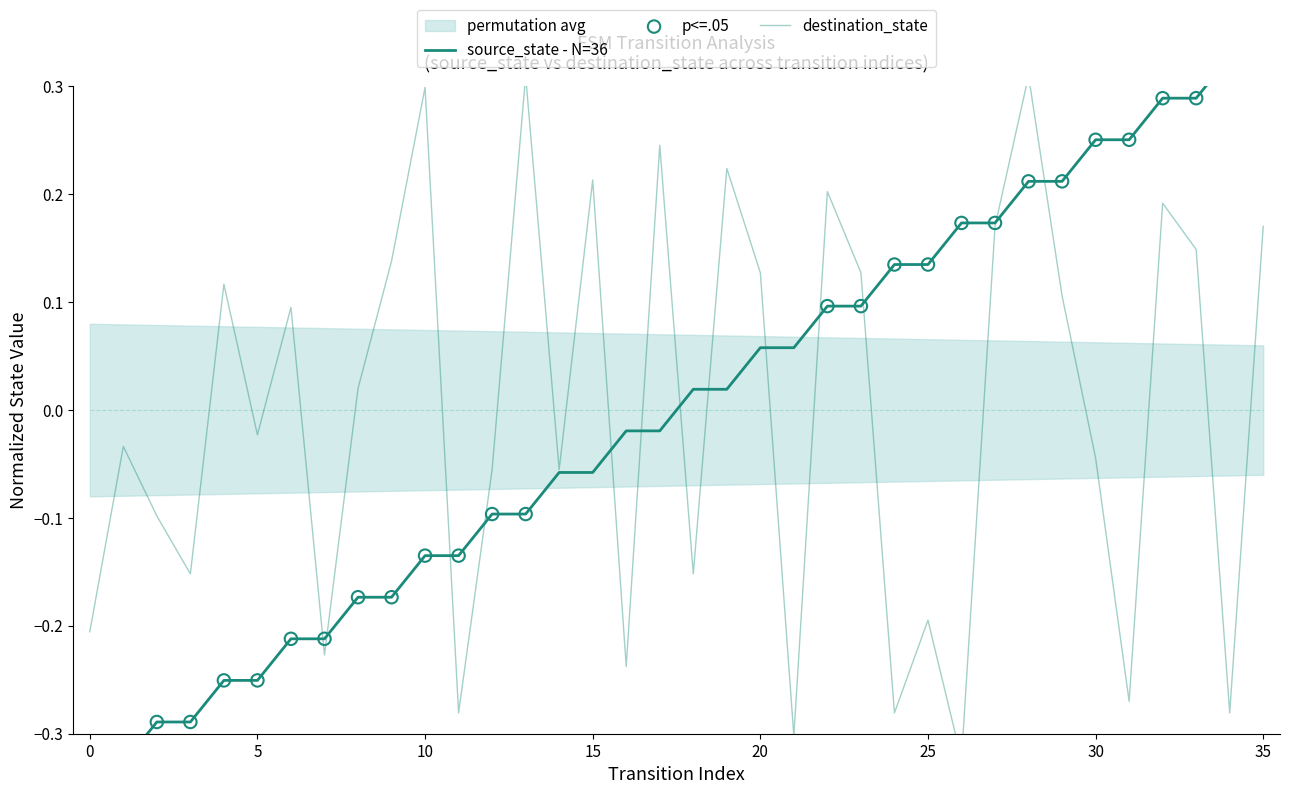

What is the total value across all series at 25?

-0.1